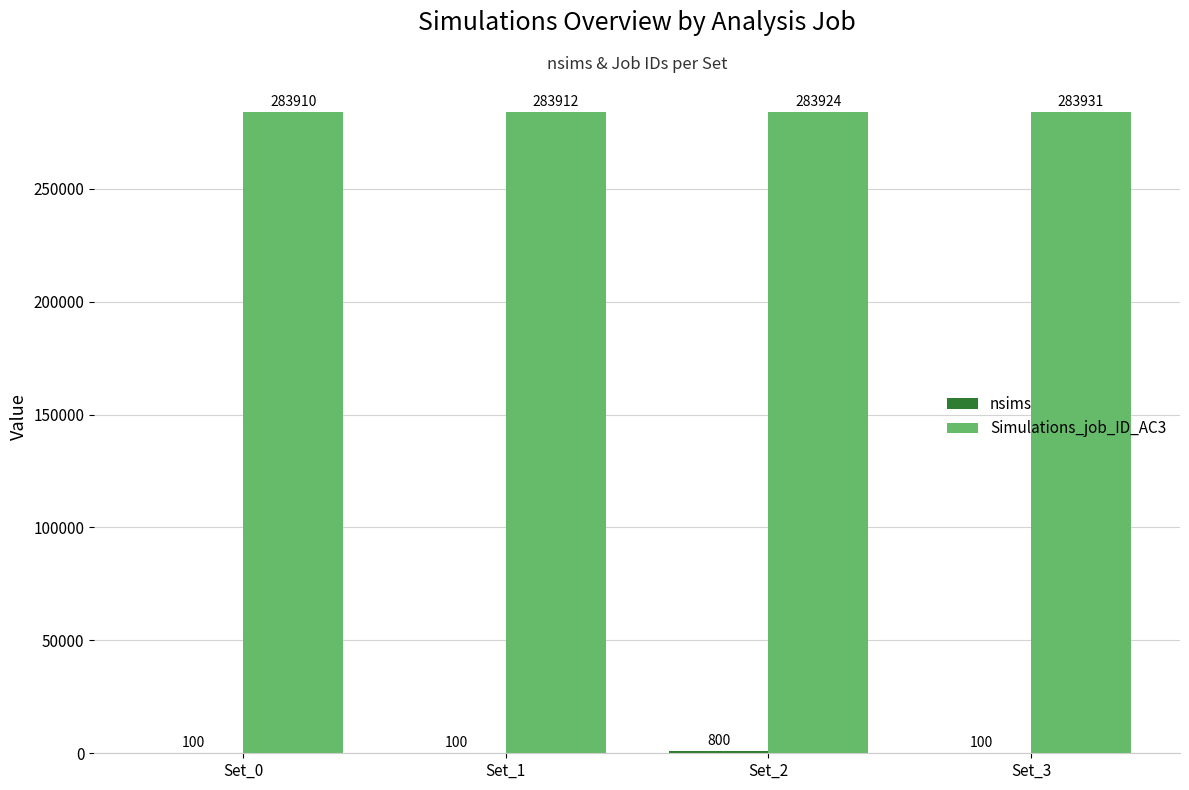

What is the sum of all Simulations_job_ID_AC3 values?

1135677